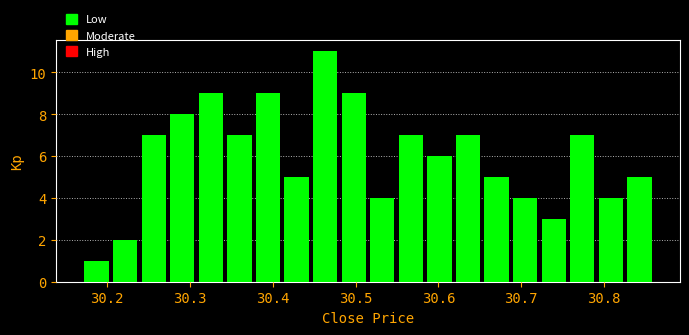

Around what value on the x-axis is the tallest bar? Give the approximate position of its centre, as read against the axis.

30.46